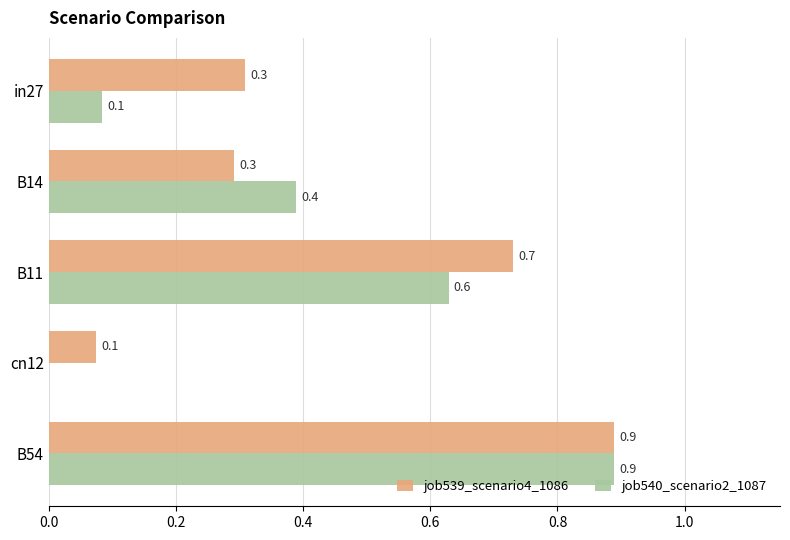

Which series has the largest range (max minus min)?

job540_scenario2_1087